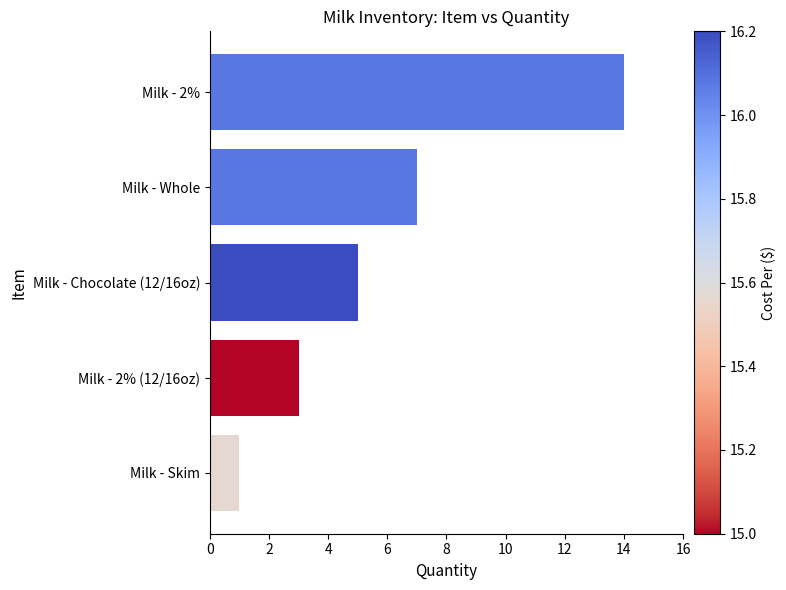

Reading bottom to top, what are all the values shown in this chart?

1	3	5	7	14